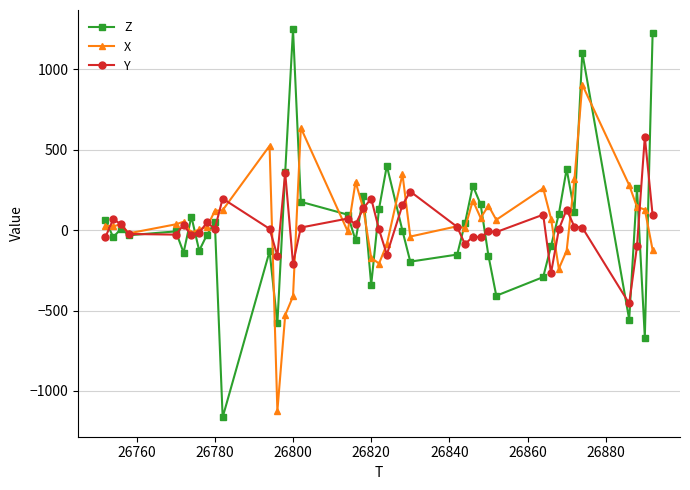

Which series has the largest range (max minus min)?

Z